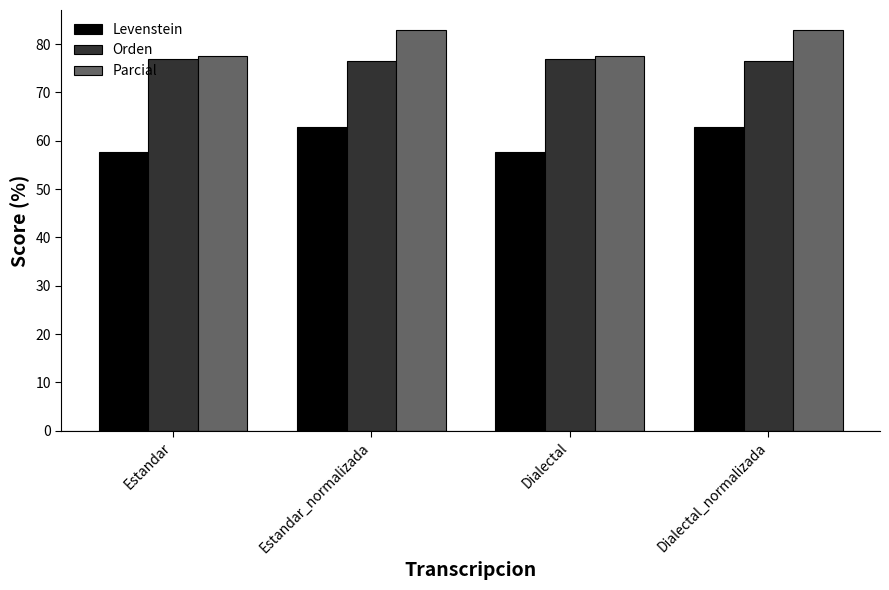

How many groups of bars are there?

4